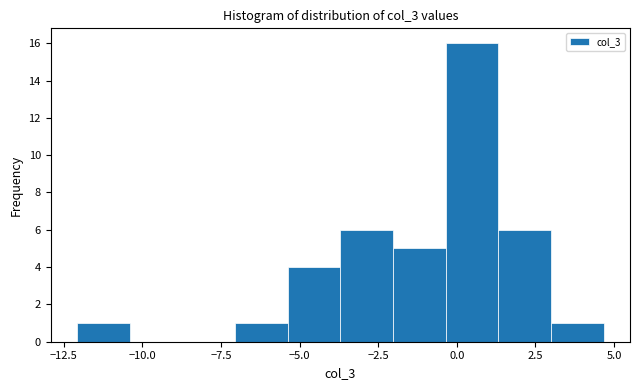

Around what value on the x-axis is the tallest bar? Give the approximate position of its centre, as read against the axis.

0.5